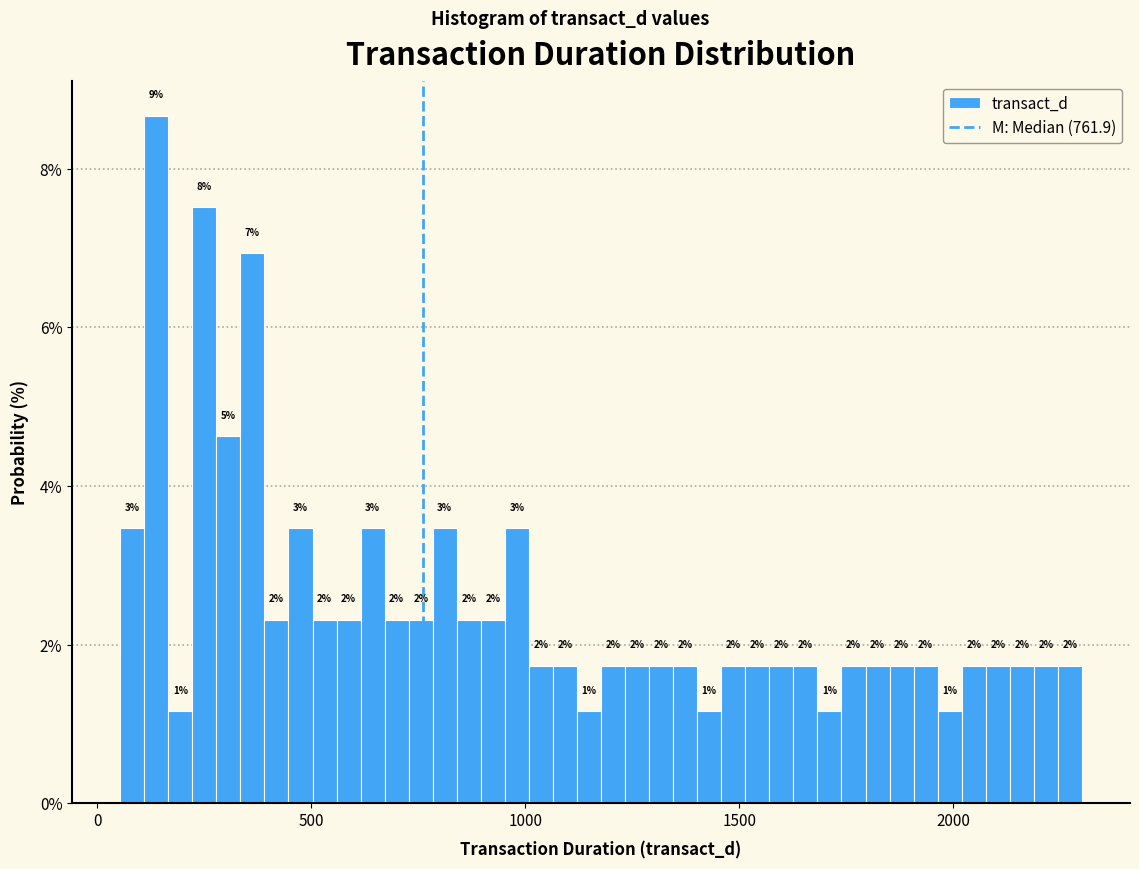

Around what value on the x-axis is the tallest bar? Give the approximate position of its centre, as read against the axis.

150